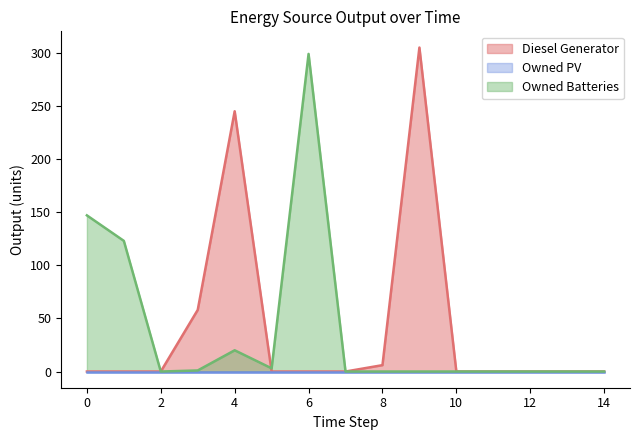

How many values in the Owned Batteries series exceed 0?

6